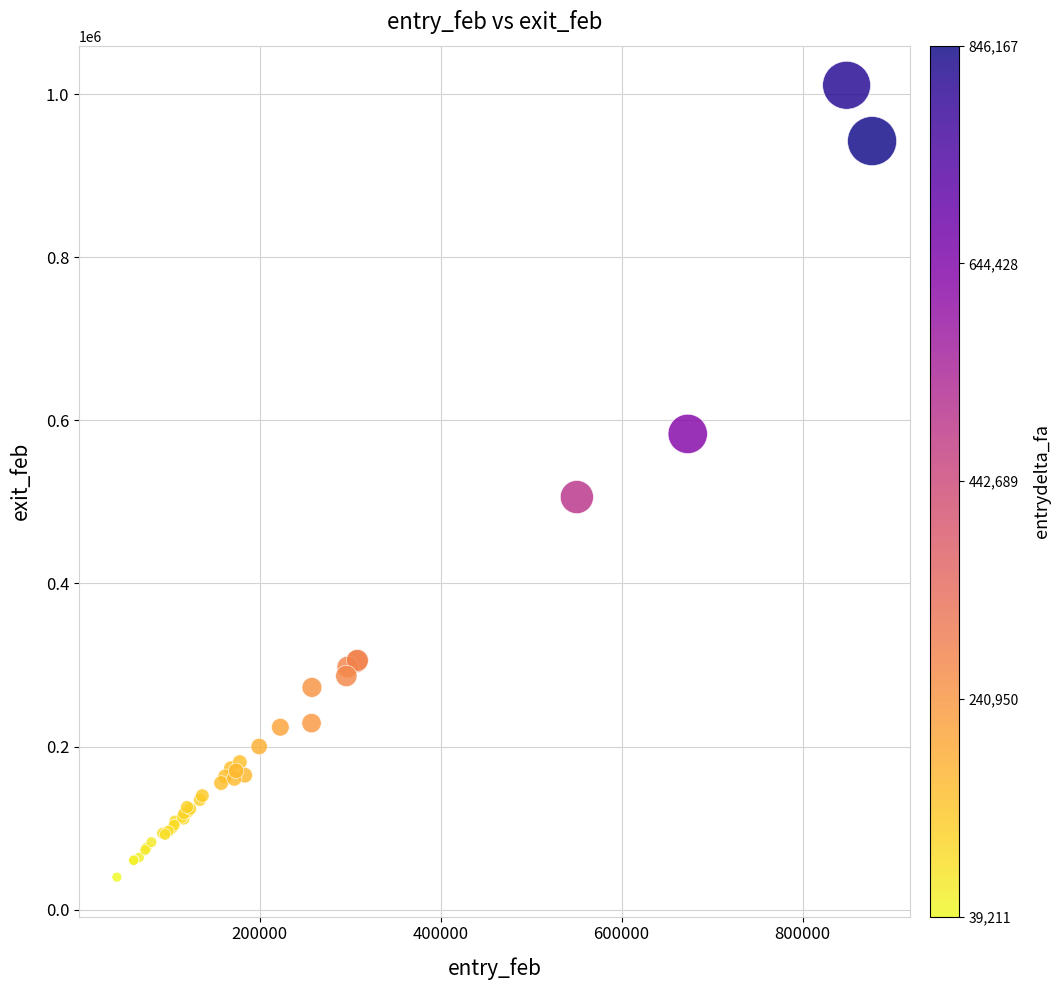

What Y value in the scatter plot is closest to 525396?

505979